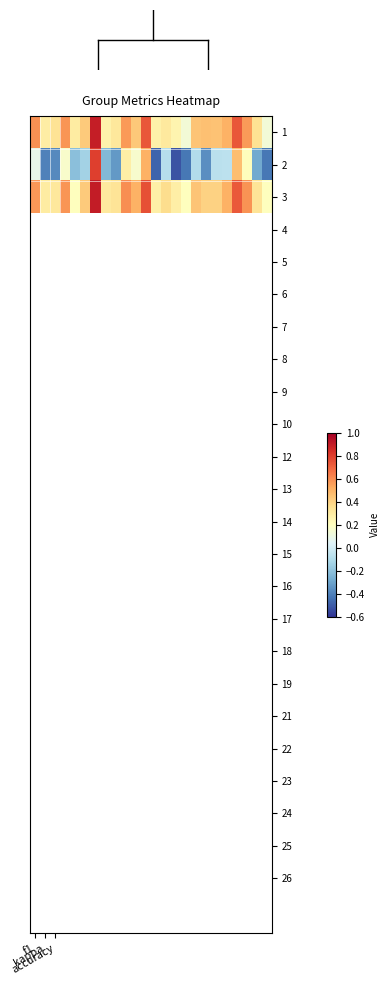

How many series are shown in this chart?

3